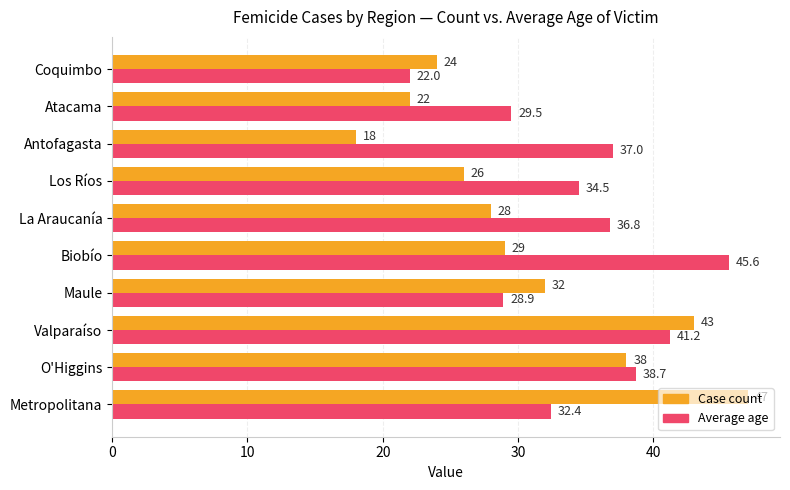

The Average age series shows 32.4 at Metropolitana. True or false?

True